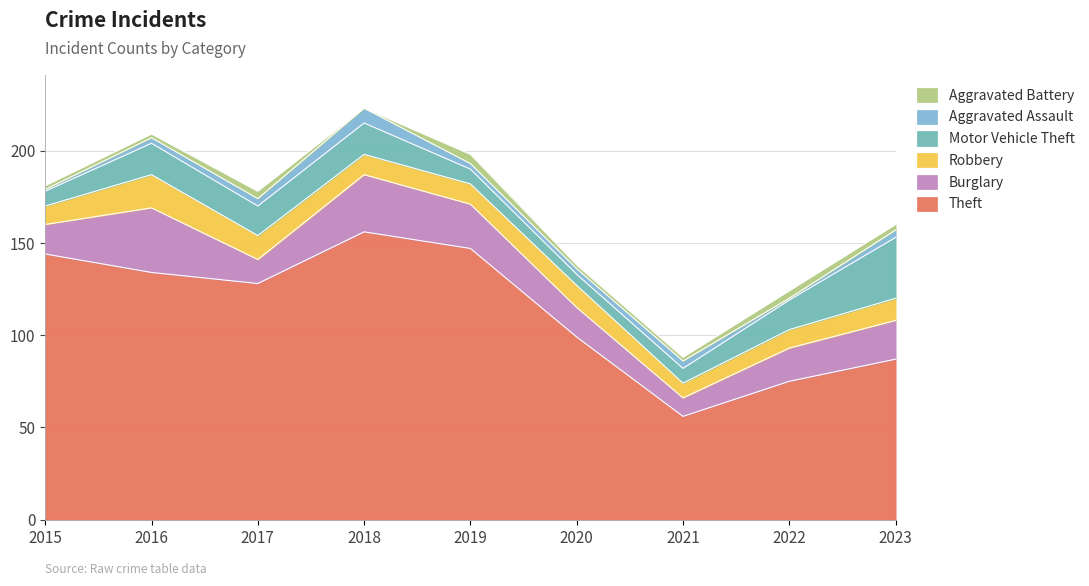

At which category does Robbery reach its first local peak?

2016